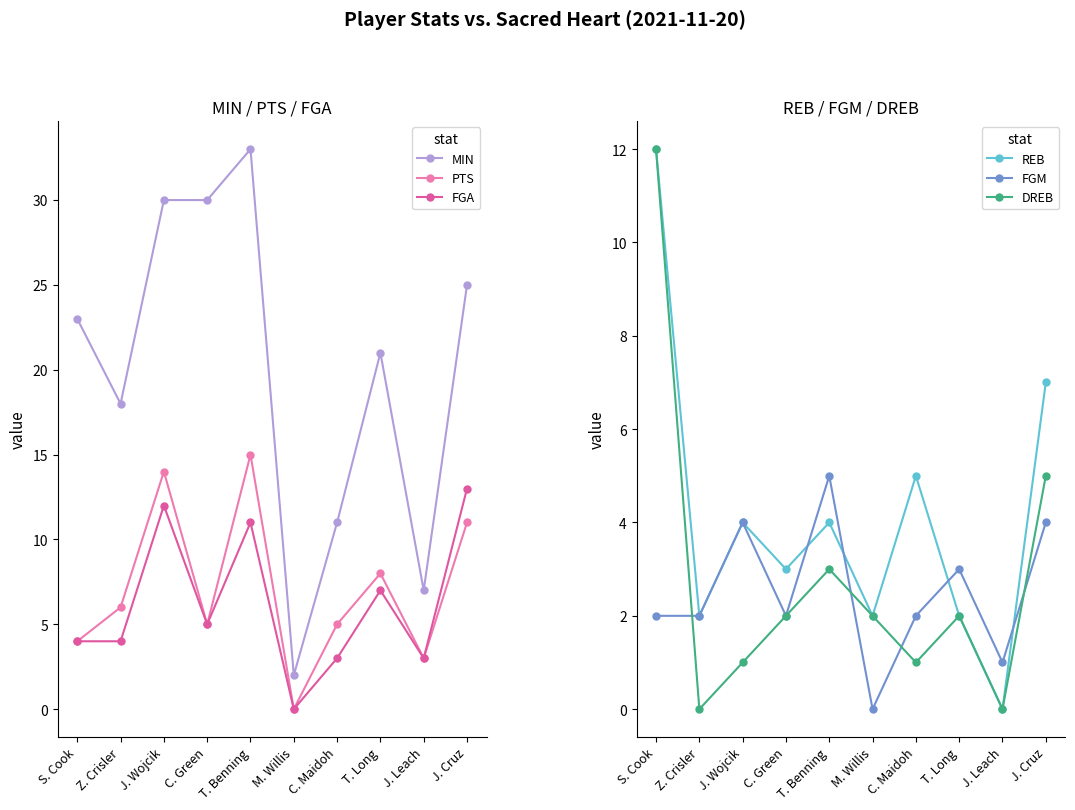

At which category is the sum across all series the highest?

T. Benning